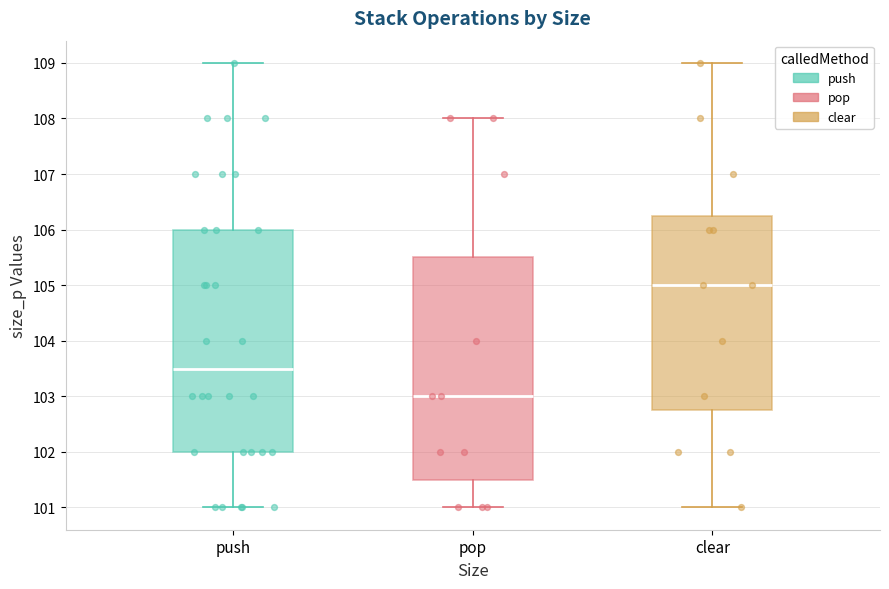

Reading left to right, read every box against the y-axis: the position of its median line, the range the box covers, and the ends of its whiskers. The values are not printed on the chart, so give them approximately, as read against the axis.

push: median 103.5, box 102.0 to 106.0, whiskers 101.0 to 109.0
pop: median 103.0, box 101.5 to 105.5, whiskers 101.0 to 108.0
clear: median 105.0, box 102.8 to 106.3, whiskers 101.0 to 109.0